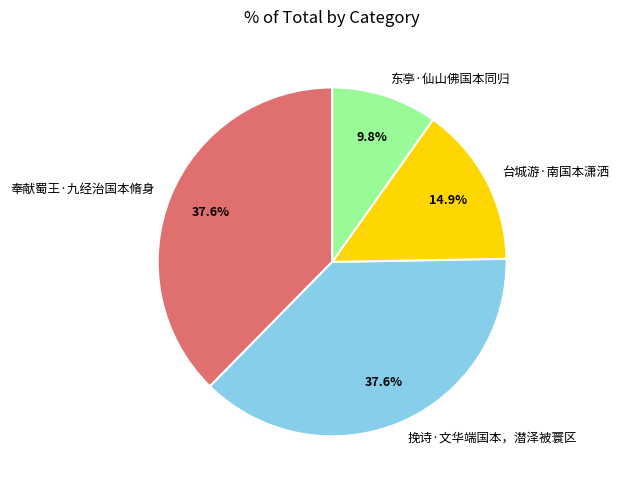

To the nearest percent, what is the average slice percentage?

25%